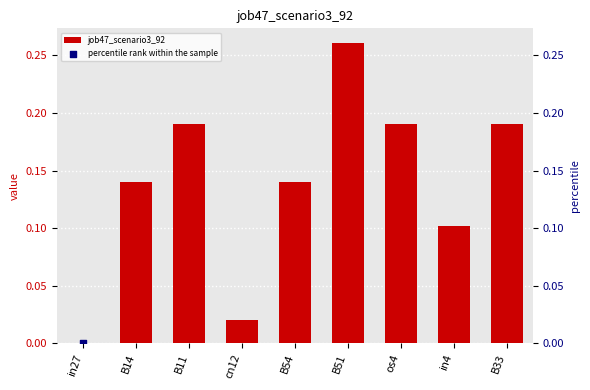

The job47_scenario3_92 series shows 0.2 at in4. True or false?

False